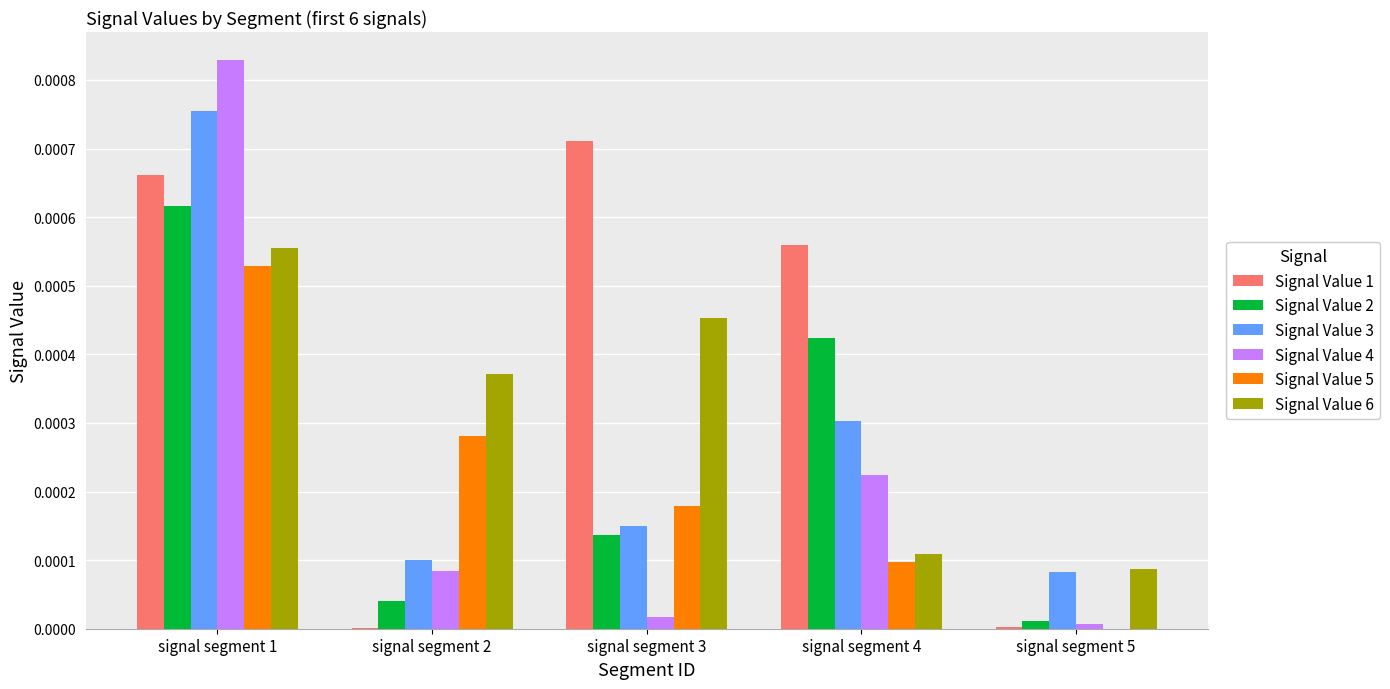

Count the number of categories in the chart.

5